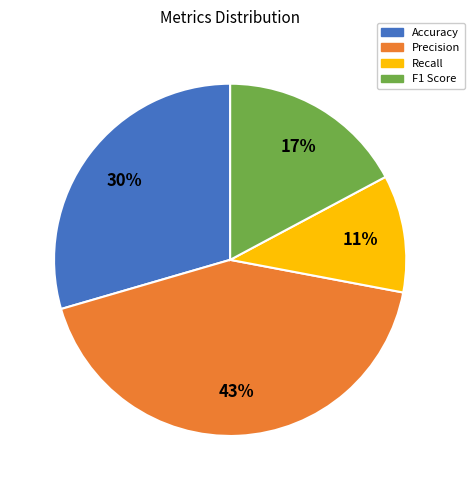

How many segments does this pie chart have?

4